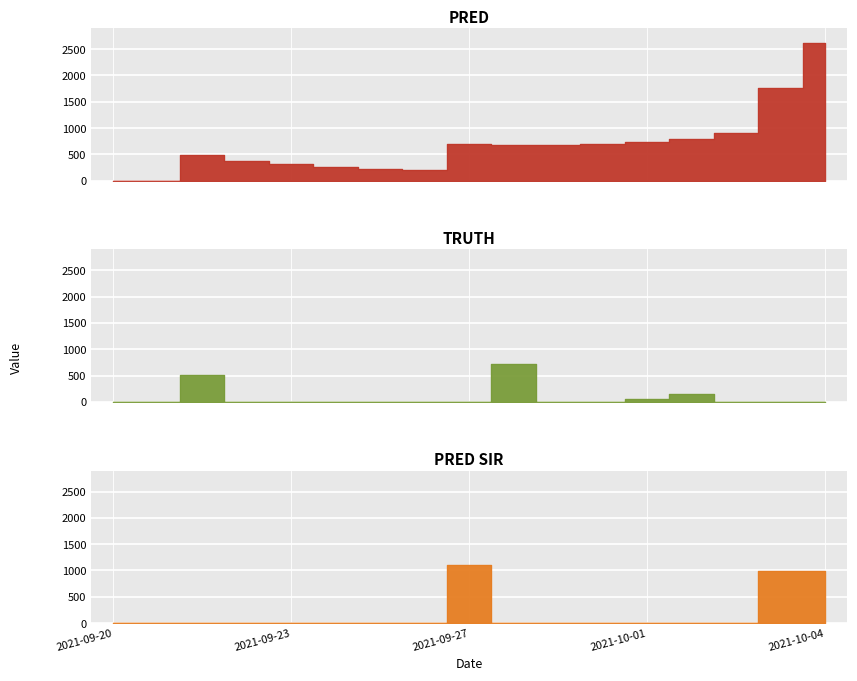

Does the chart display data point markers on the line(s)?

No